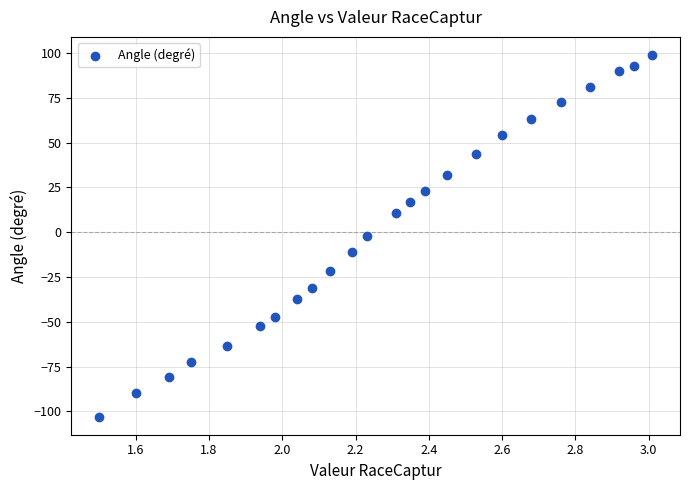

What is the range of X values (max minus min)?

1.5